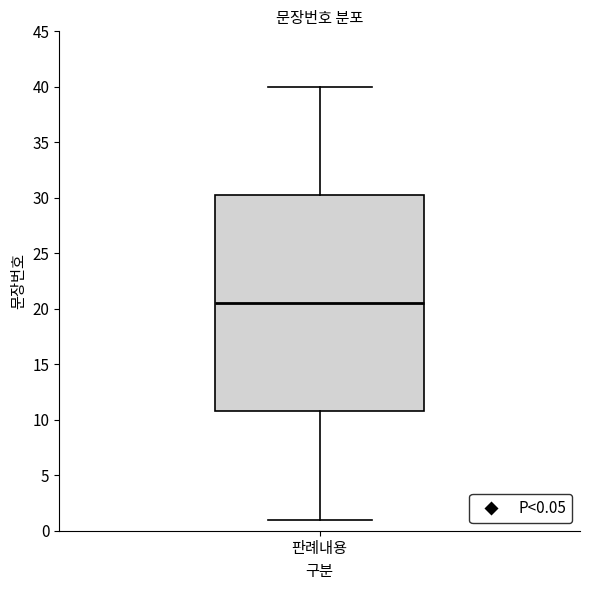

Where does the lower whisker of the box for 판례내용 end on the y-axis? The values are not printed on the chart, so give them approximately, as read against the axis.

1.0